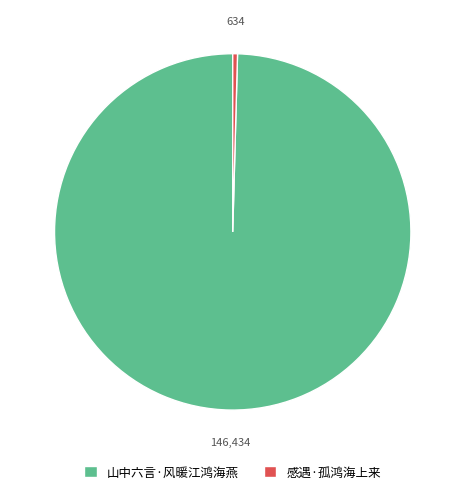

Is there any slice that represents more than half of the pie?

Yes